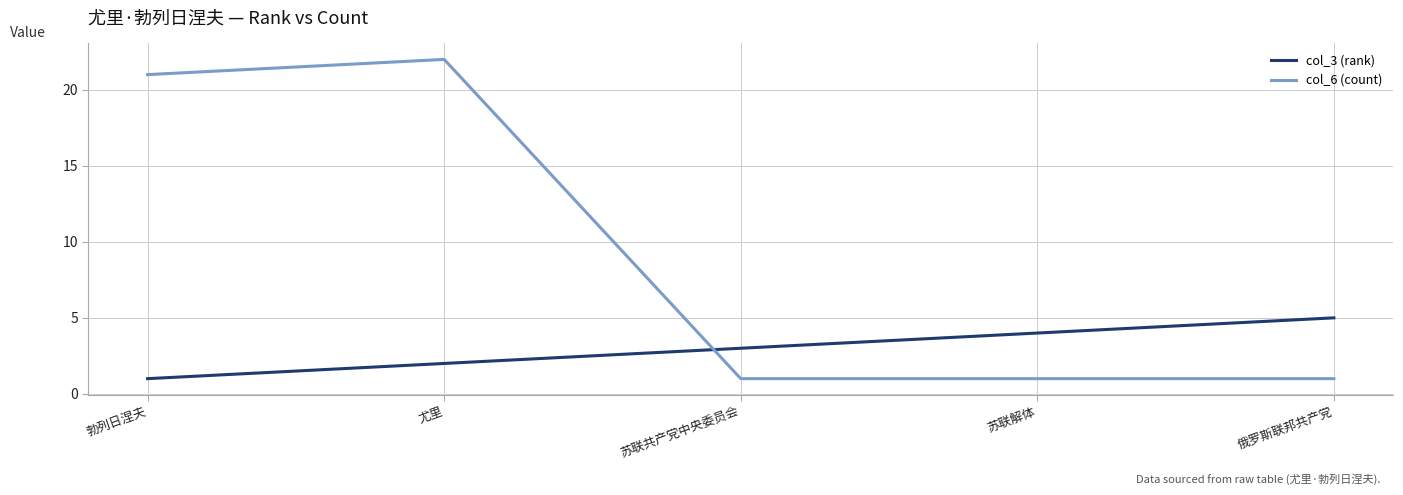

Rank the series by their maximum value, from highest to lowest.

col_6 (count), col_3 (rank)